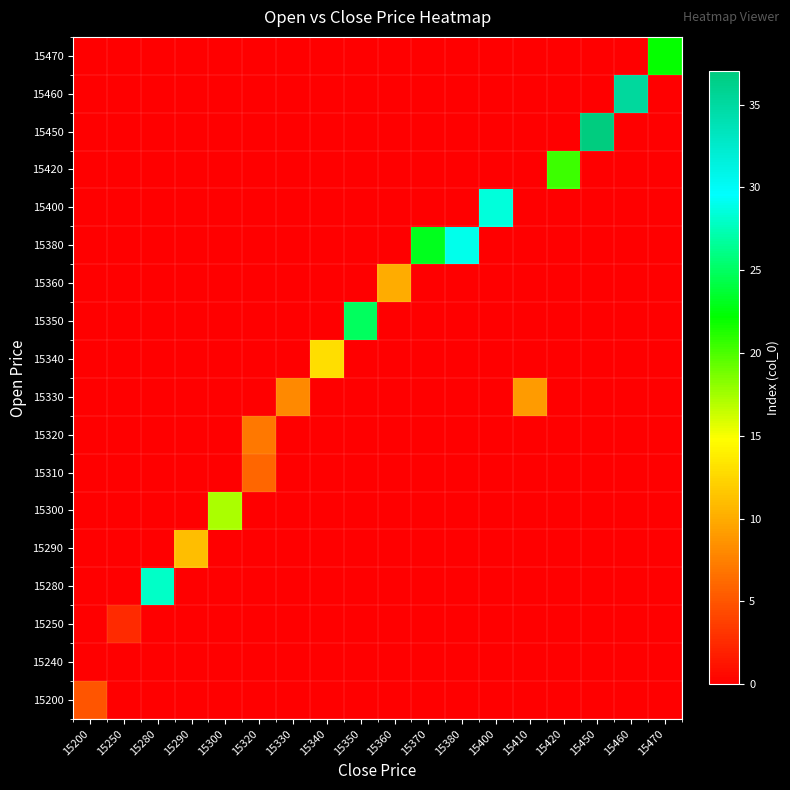

How many series are shown in this chart?

18